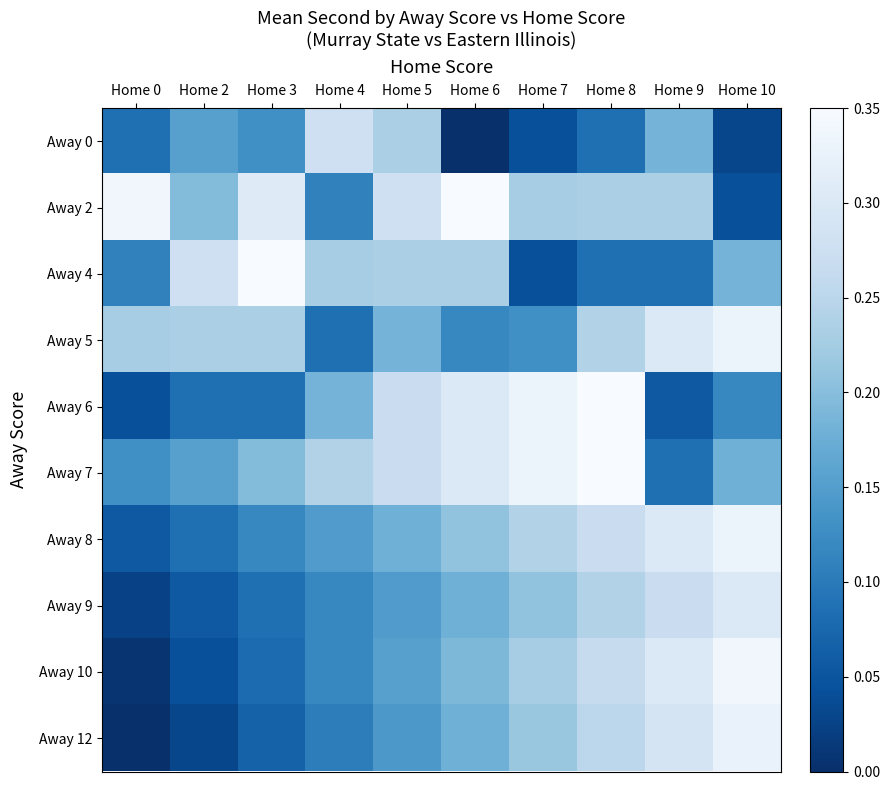

What is the spread (max minus min) of values at Home 8?

0.3